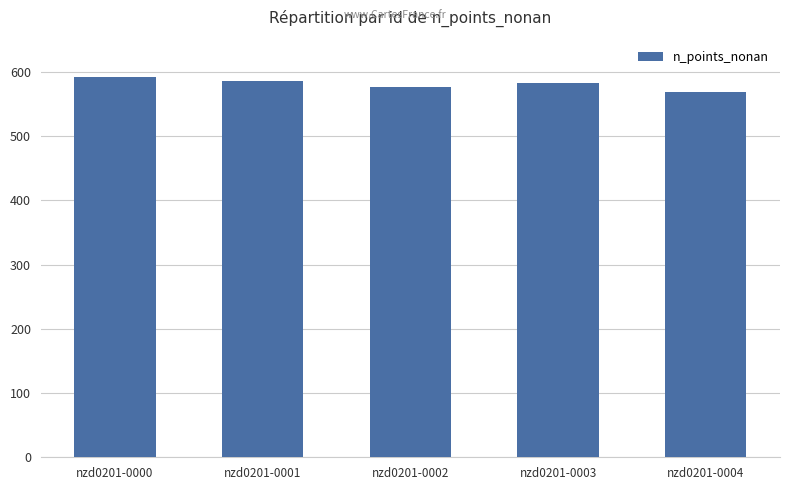

What is the sum of all values?

2903